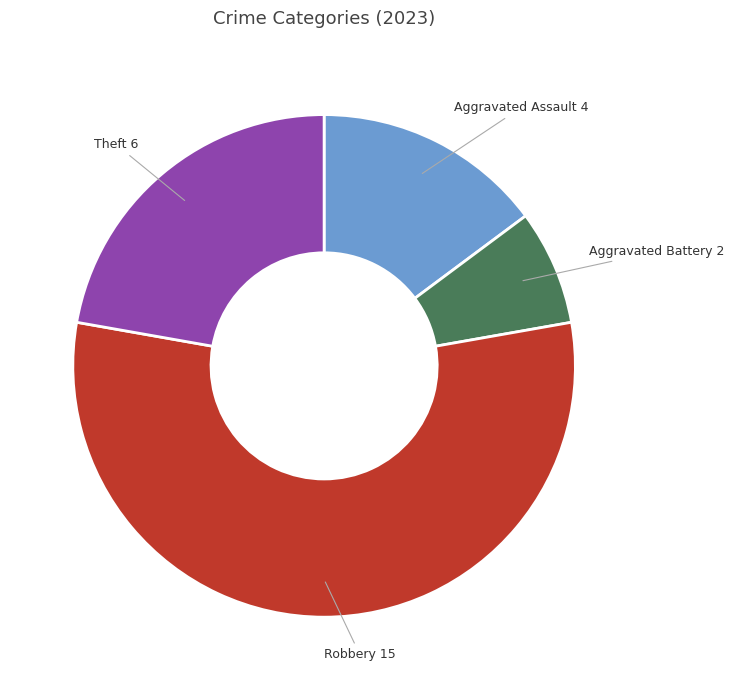

Does any single category account for the majority?

Yes